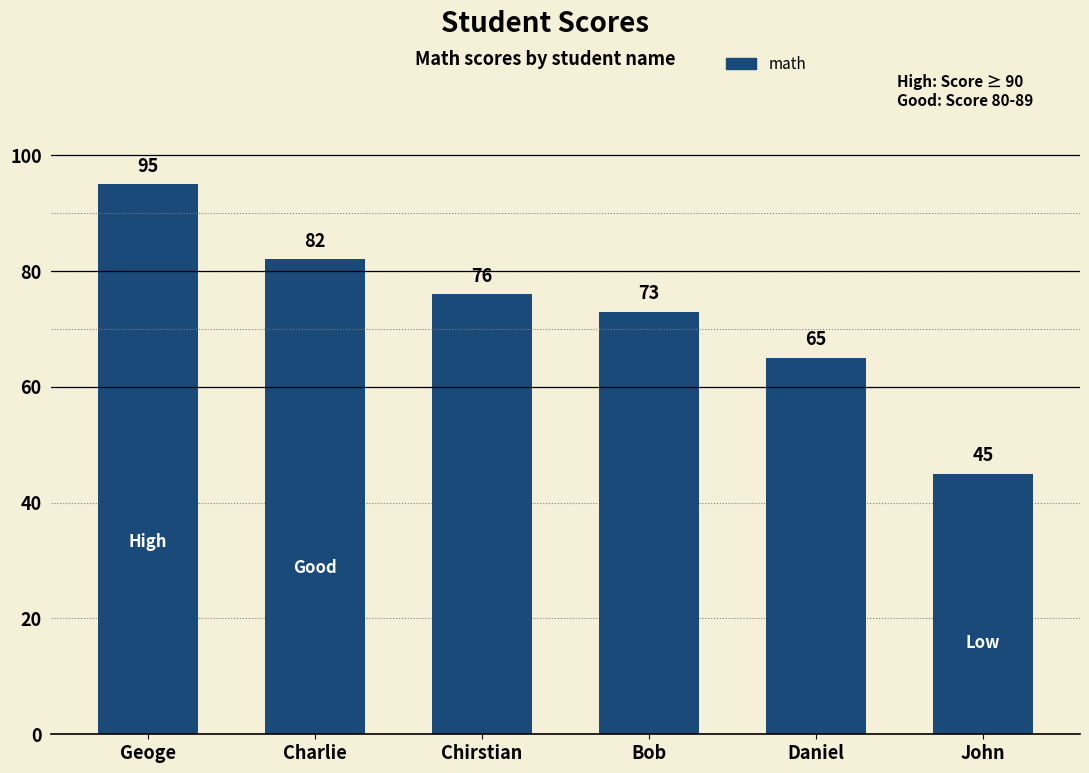

True or false: the data shows 25 at Chirstian.

False